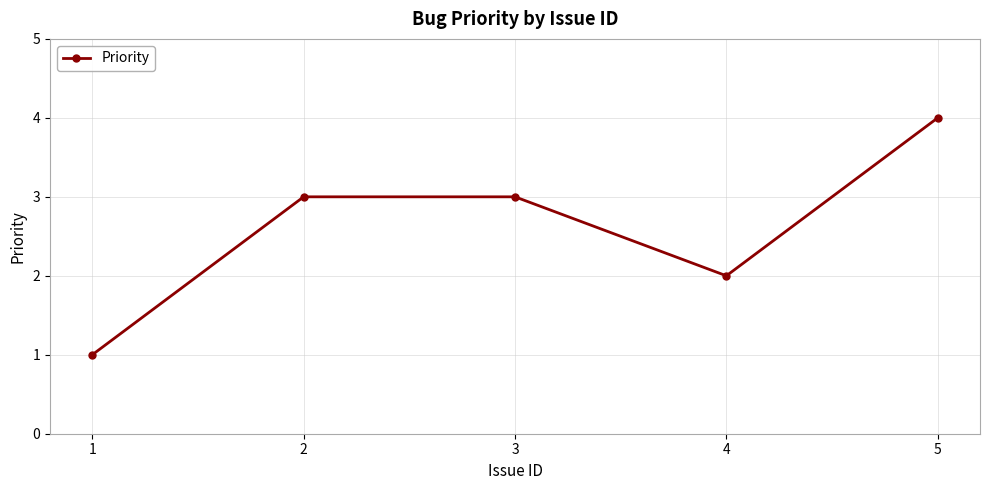

Between 3 and 4, which is larger?

3